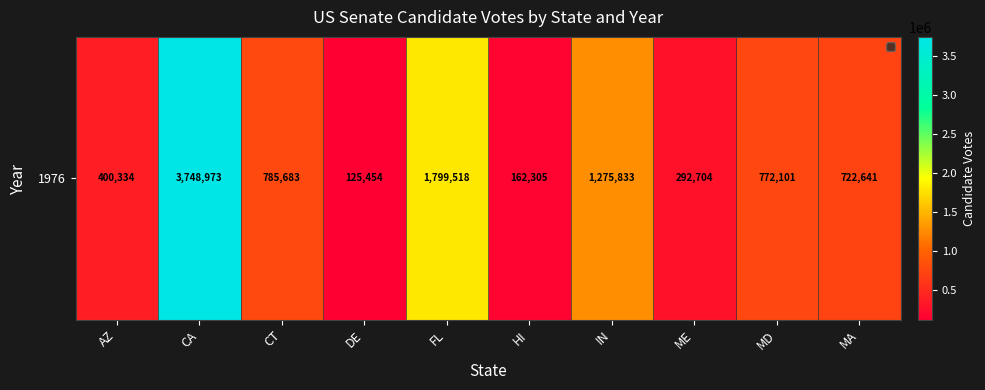

Reading right to left, extract all data points from this chart.

MA=722641	MD=772101	ME=292704	IN=1275833	HI=162305	FL=1799518	DE=125454	CT=785683	CA=3748973	AZ=400334